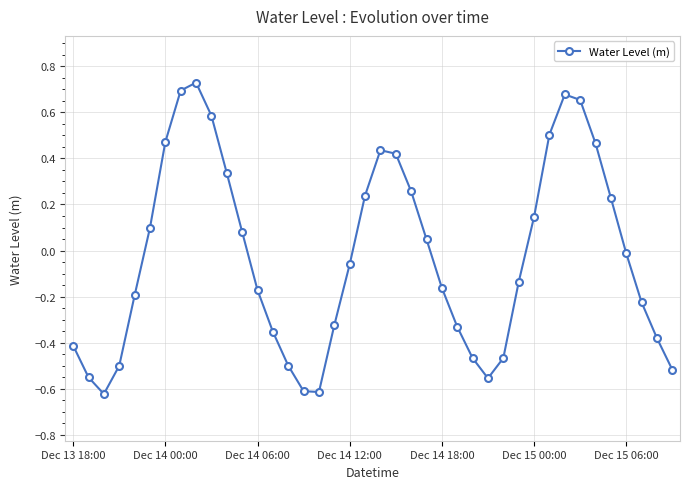

How many points are lower than both their immediate neighbors (excluding endpoints)?

3